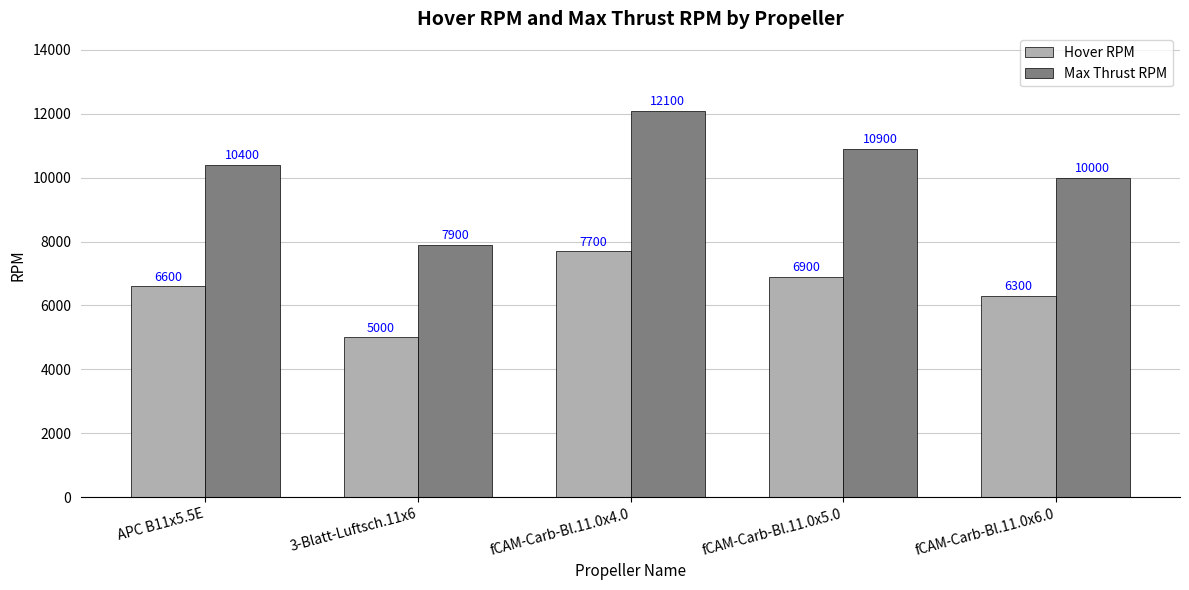

Where is Hover RPM nearest to the value 6350?

fCAM-Carb-Bl.11.0x6.0